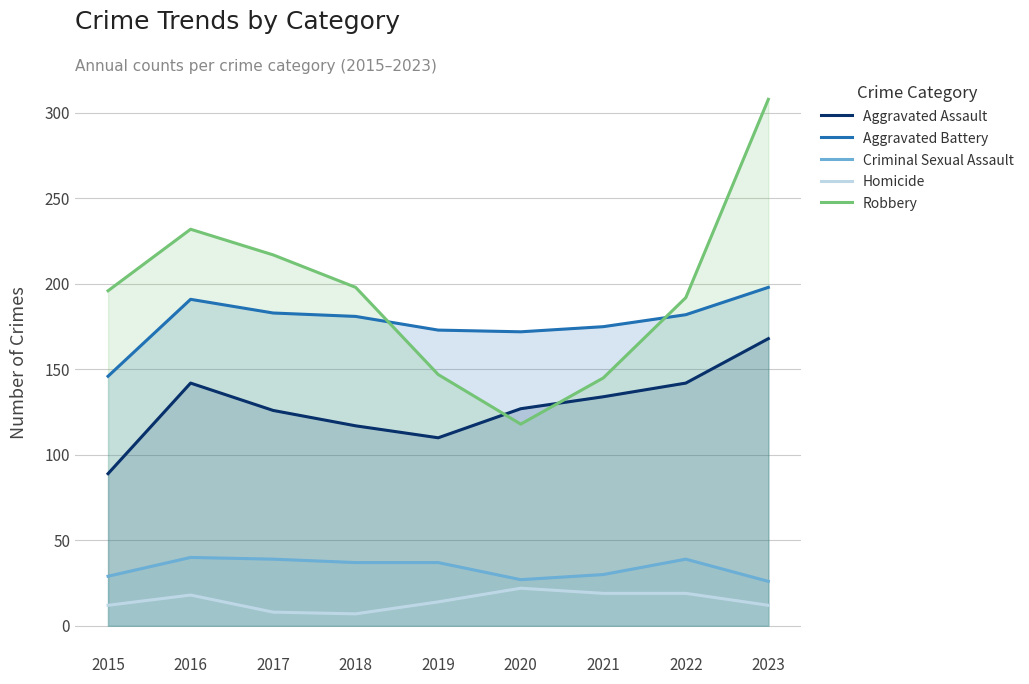

What is the difference between the maximum and minimum values in the Robbery series?

190